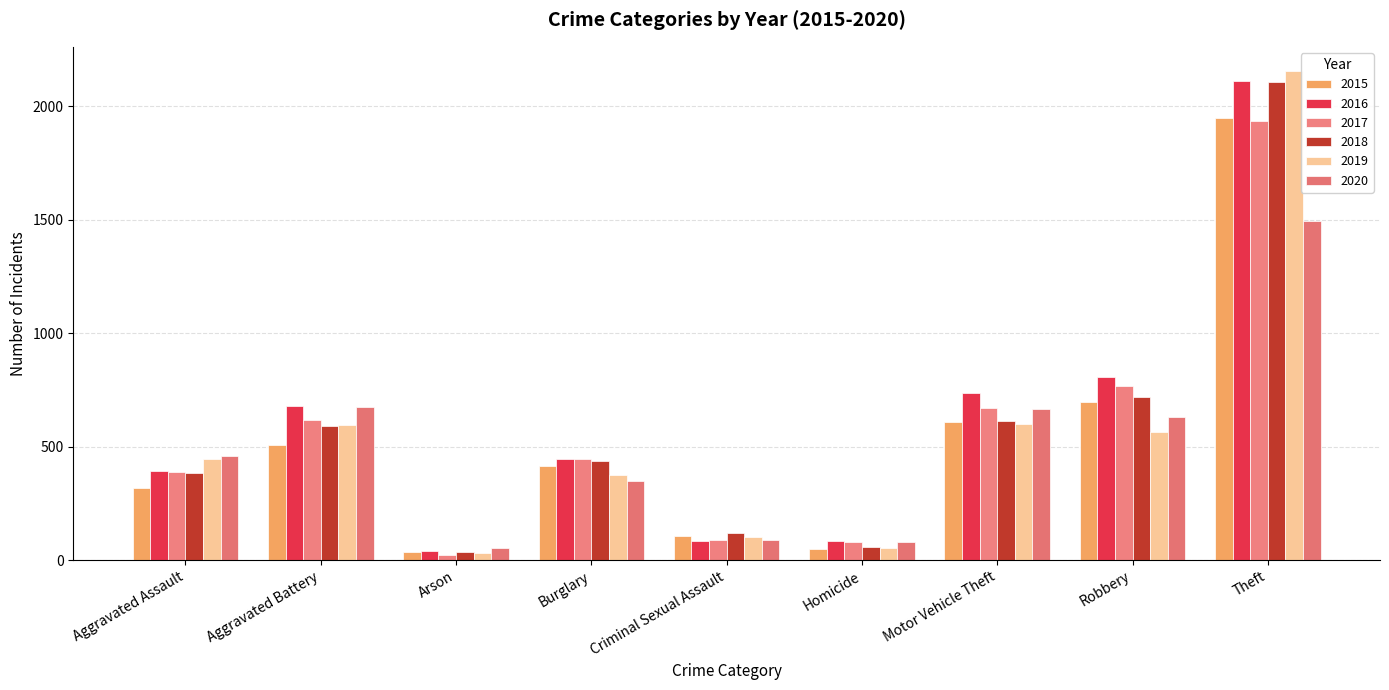

Reading right to left, extract all data points from this chart.

2015: Theft=1946	Robbery=699	Motor Vehicle Theft=607	Homicide=50	Criminal Sexual Assault=105	Burglary=414	Arson=34	Aggravated Battery=507	Aggravated Assault=319
2016: Theft=2110	Robbery=808	Motor Vehicle Theft=738	Homicide=85	Criminal Sexual Assault=84	Burglary=445	Arson=39	Aggravated Battery=678	Aggravated Assault=393
2017: Theft=1933	Robbery=766	Motor Vehicle Theft=670	Homicide=81	Criminal Sexual Assault=91	Burglary=447	Arson=23	Aggravated Battery=616	Aggravated Assault=389
2018: Theft=2105	Robbery=720	Motor Vehicle Theft=614	Homicide=56	Criminal Sexual Assault=121	Burglary=439	Arson=36	Aggravated Battery=591	Aggravated Assault=386
2019: Theft=2154	Robbery=566	Motor Vehicle Theft=601	Homicide=52	Criminal Sexual Assault=102	Burglary=374	Arson=31	Aggravated Battery=595	Aggravated Assault=445
2020: Theft=1496	Robbery=630	Motor Vehicle Theft=665	Homicide=79	Criminal Sexual Assault=88	Burglary=350	Arson=55	Aggravated Battery=675	Aggravated Assault=461